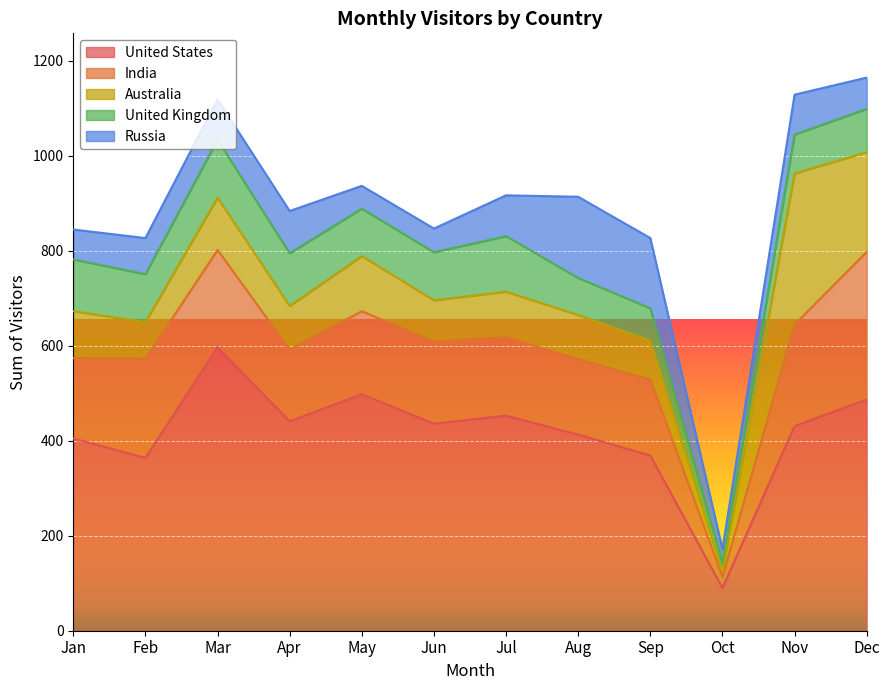

What is the highest value of the United States series?

597